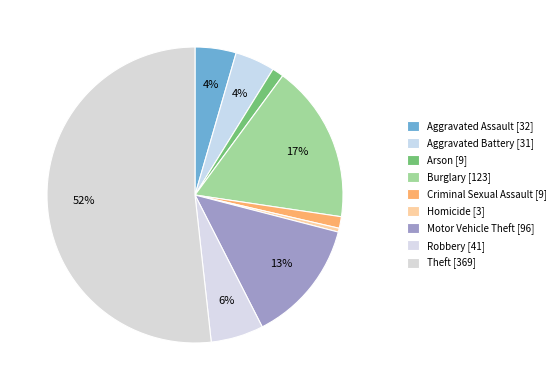

How many segments does this pie chart have?

9